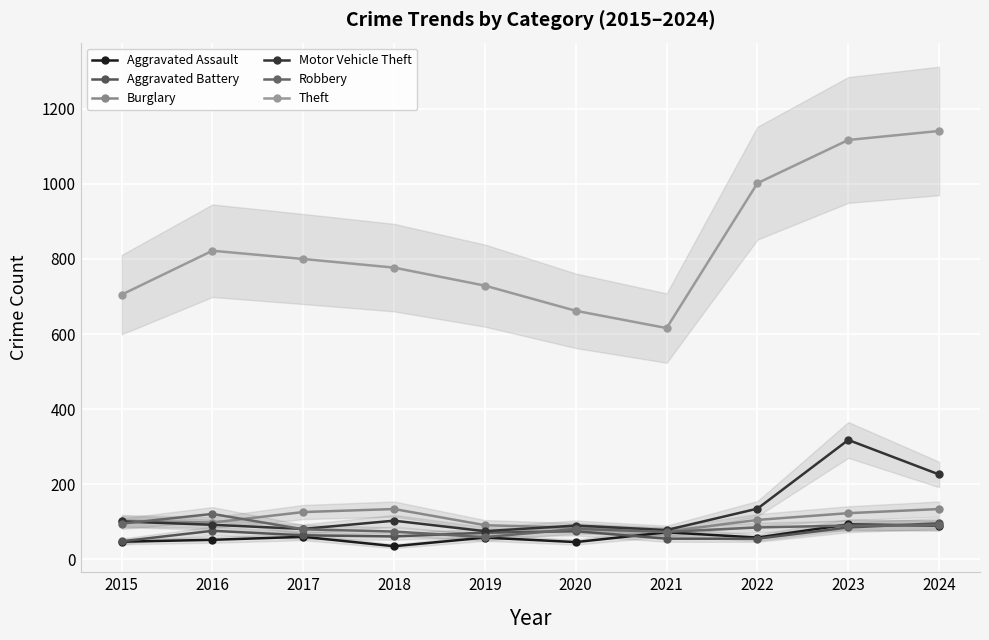

What is the value of the Aggravated Battery point at the 6th from the left?

75